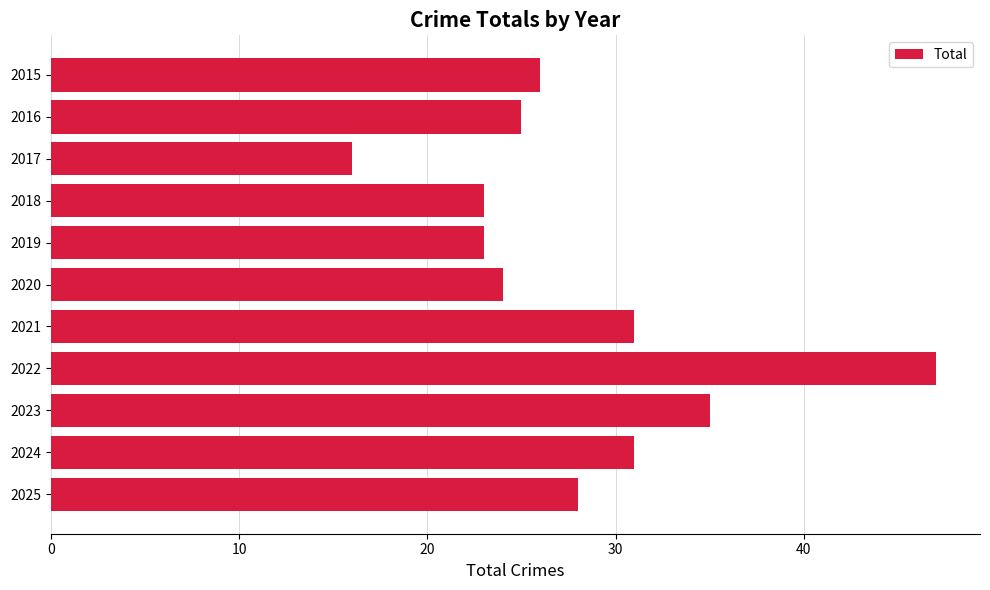

What value does the data have at 2018, to the nearest 5?

25